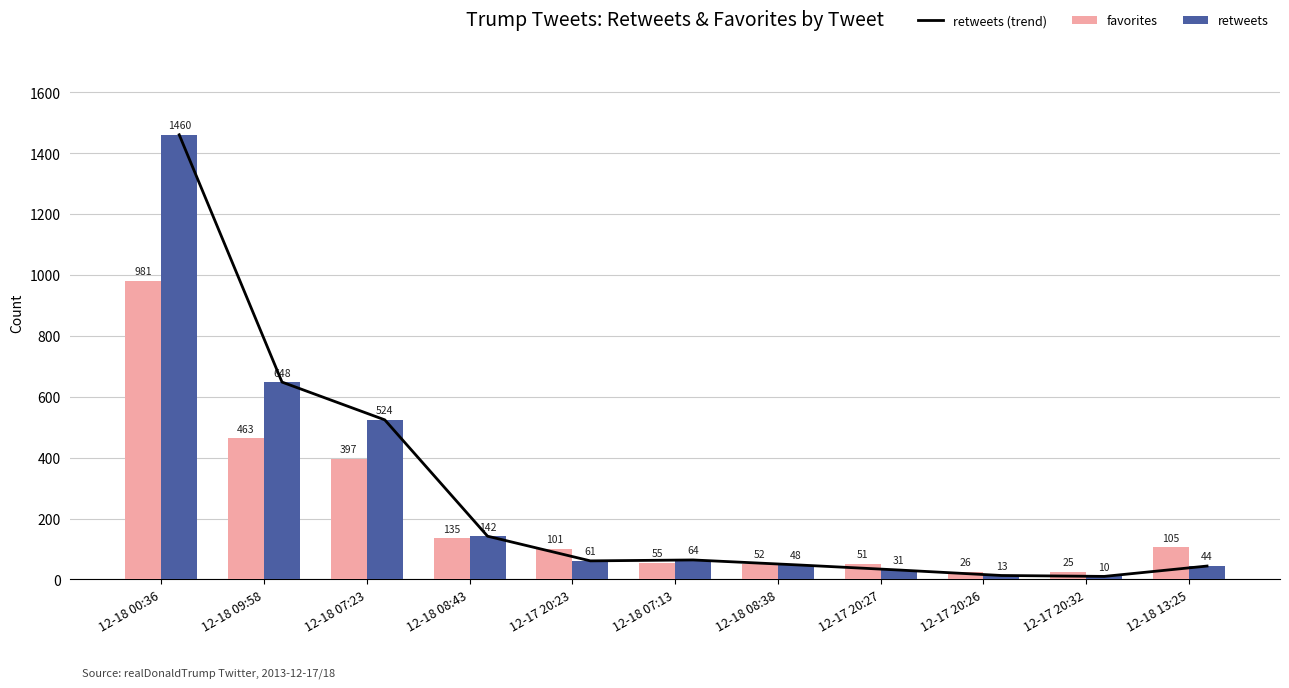

What is the difference between the second highest and second lowest values in the favorites series?

437